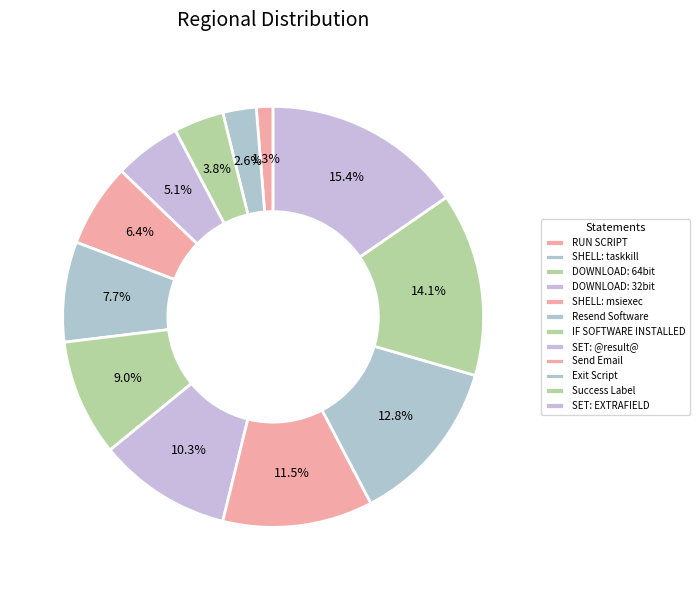

True or false: IF SOFTWARE INSTALLED accounts for 1% of the total.

False